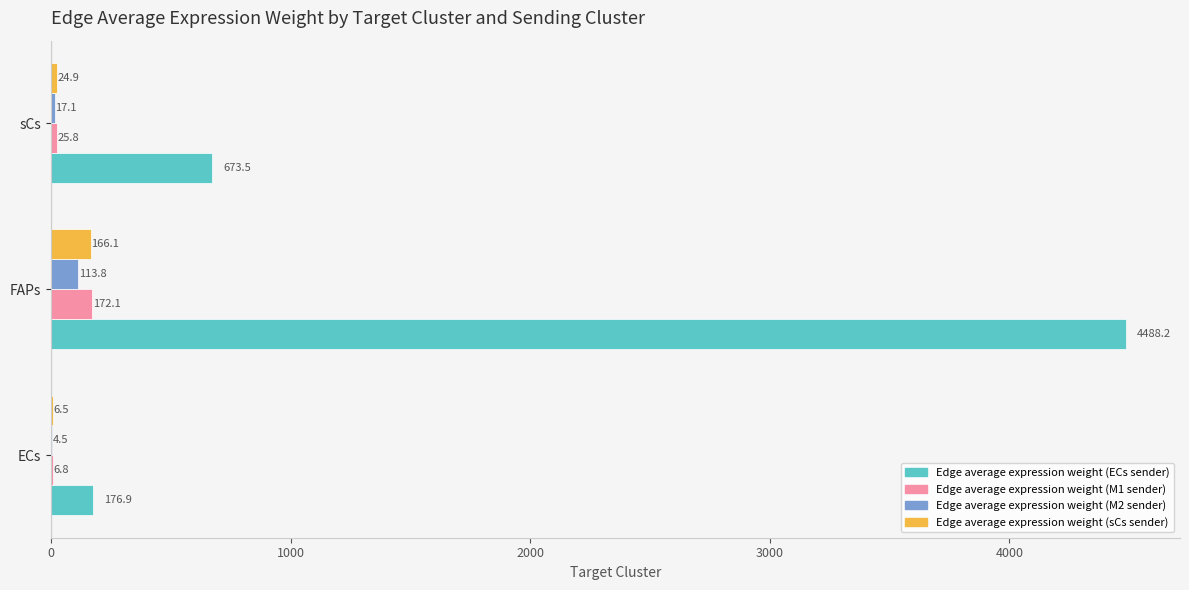

At which category is the sum across all series the highest?

FAPs